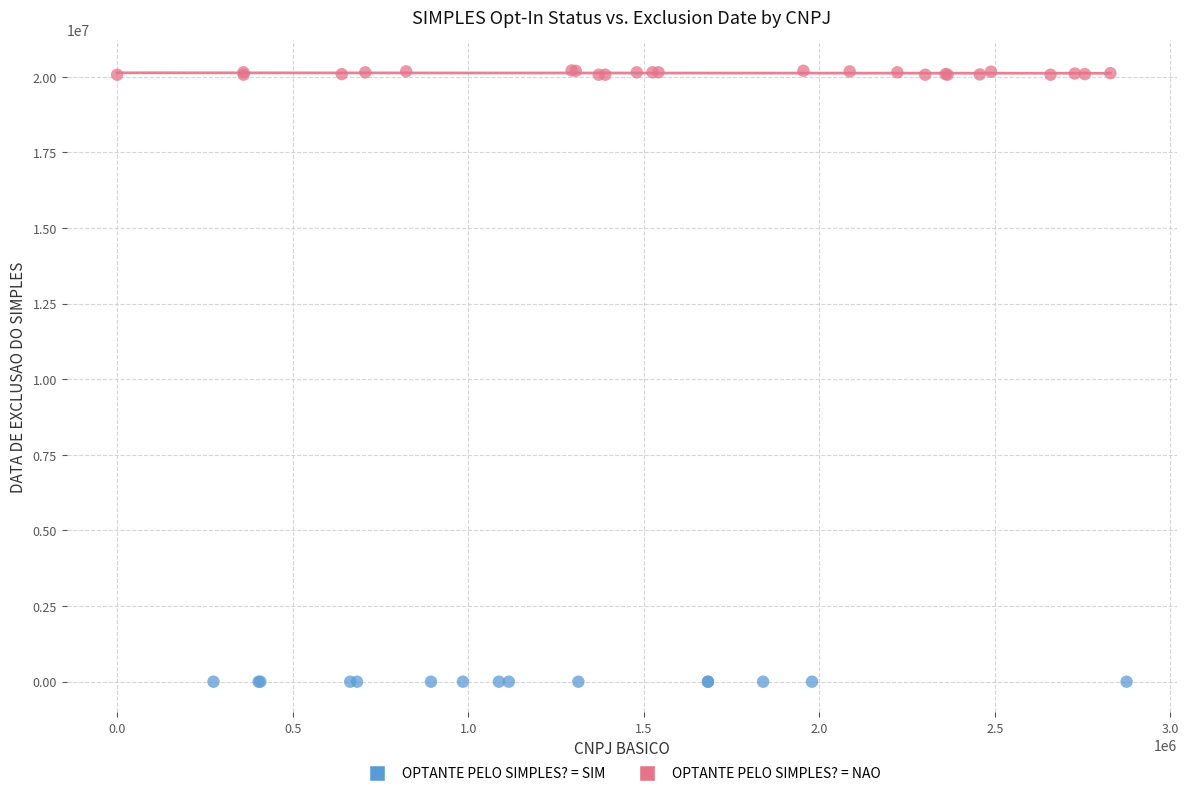

Which series contains the lowest Y value?

OPTANTE PELO SIMPLES? = SIM